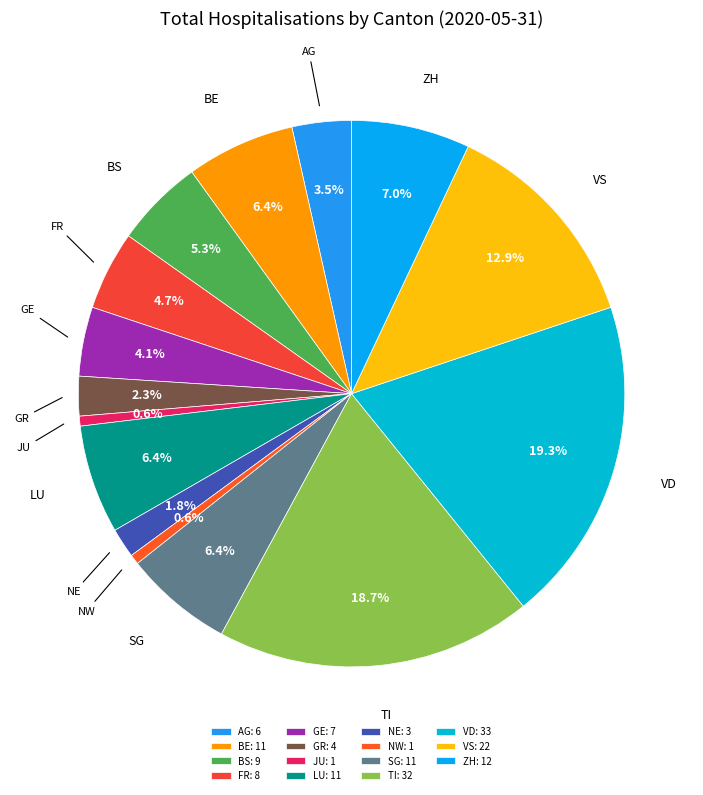

To the nearest percent, what is the difference between the BE and JU slice percentages?

6%